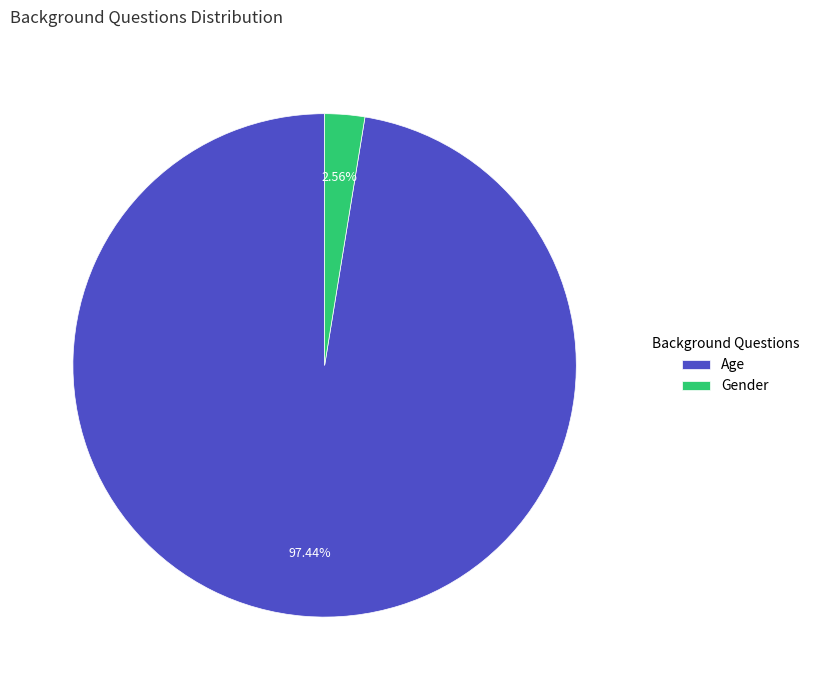

What percentage is NOT represented by Age?

2.6%